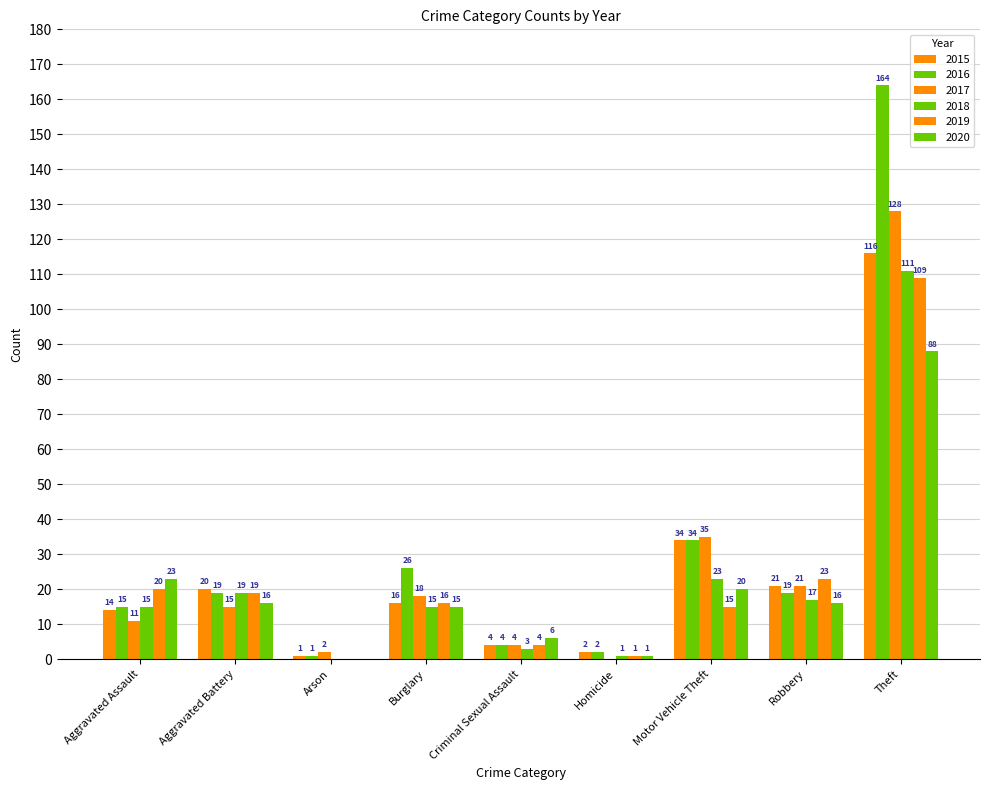

Which series has the largest range (max minus min)?

2016